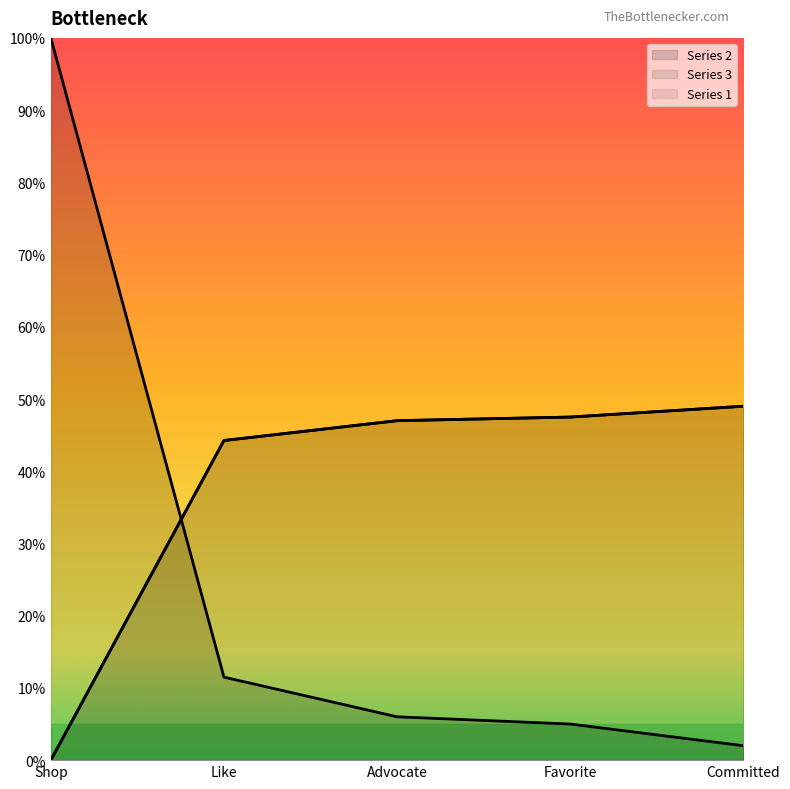

What is the total value across all series at Advocate?

1.0